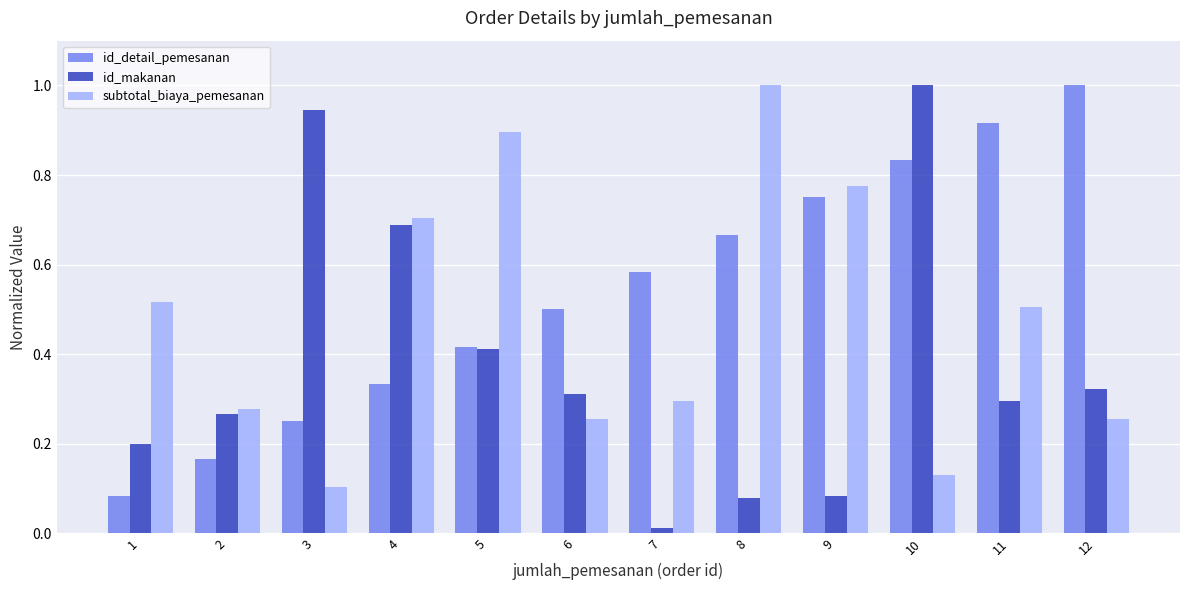

List the series in order of their overall mean, lowest first.

id_makanan, subtotal_biaya_pemesanan, id_detail_pemesanan